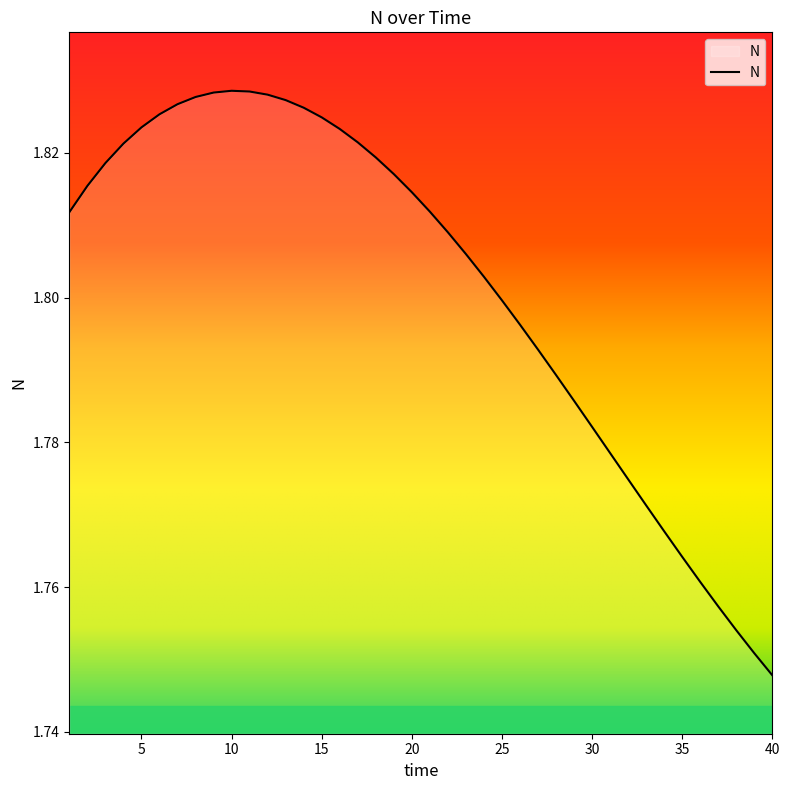

Count the values in the range 1 to 2.

40